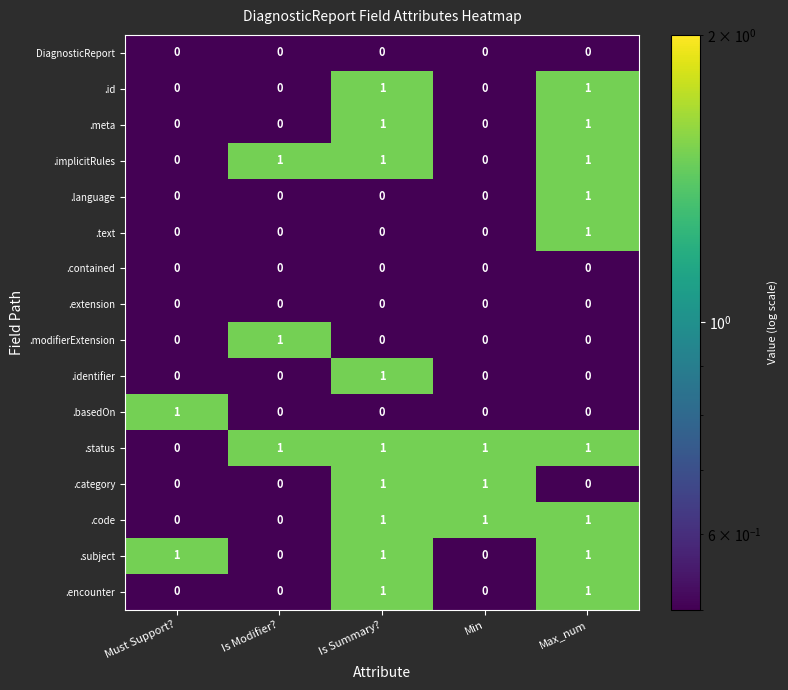

Is it true that .implicitRules equals 2 at Max_num?

False